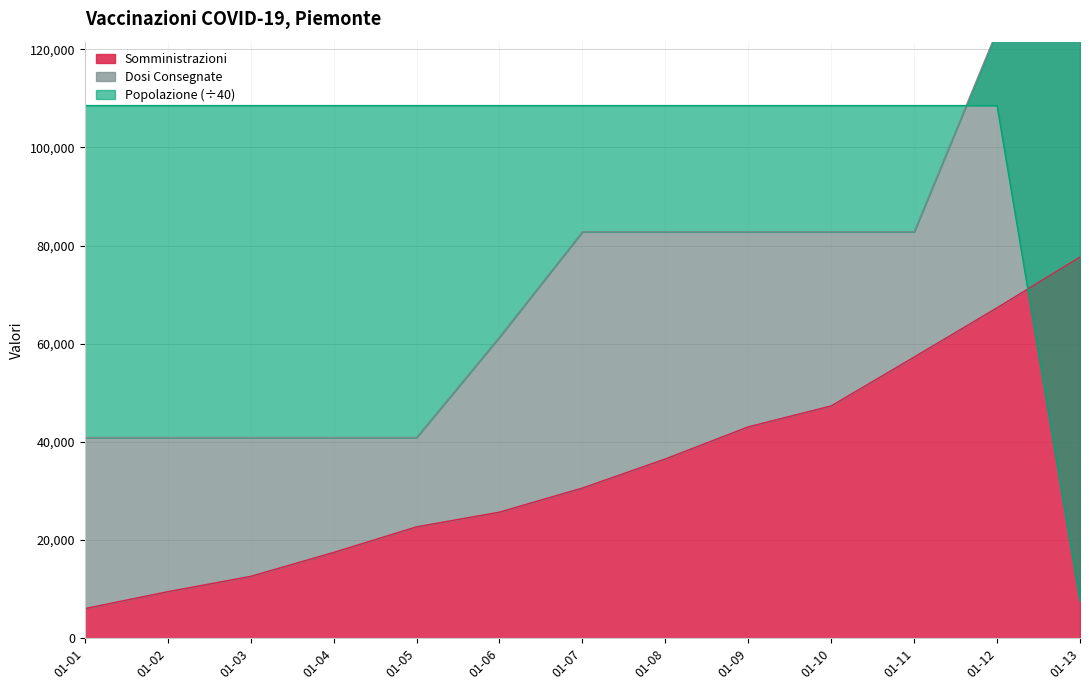

Rank the categories by Somministrazioni value from highest to lowest.

01-13, 01-12, 01-11, 01-10, 01-09, 01-08, 01-07, 01-06, 01-05, 01-04, 01-03, 01-02, 01-01